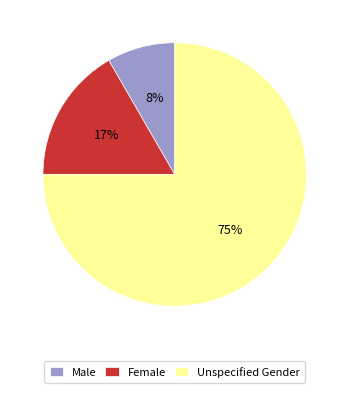

Is it true that Unspecified Gender is 75% of the pie?

True